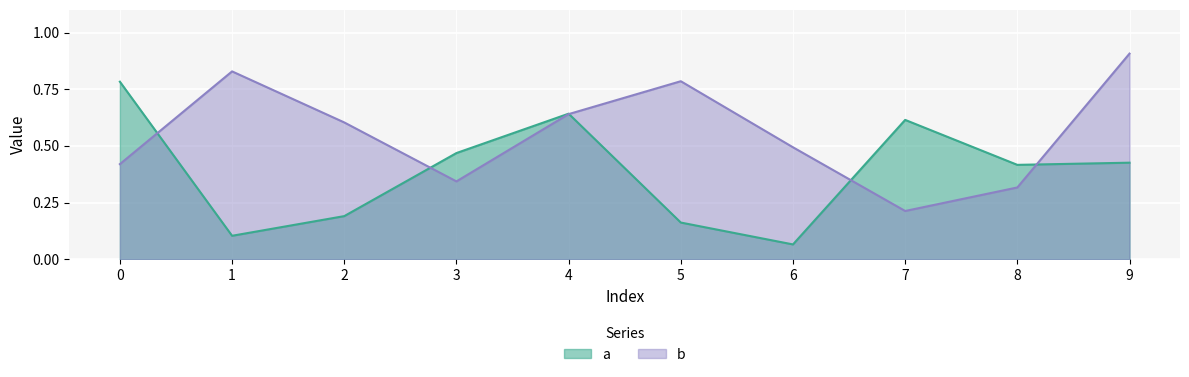

At how many categories does at least one series exceed 0?

10